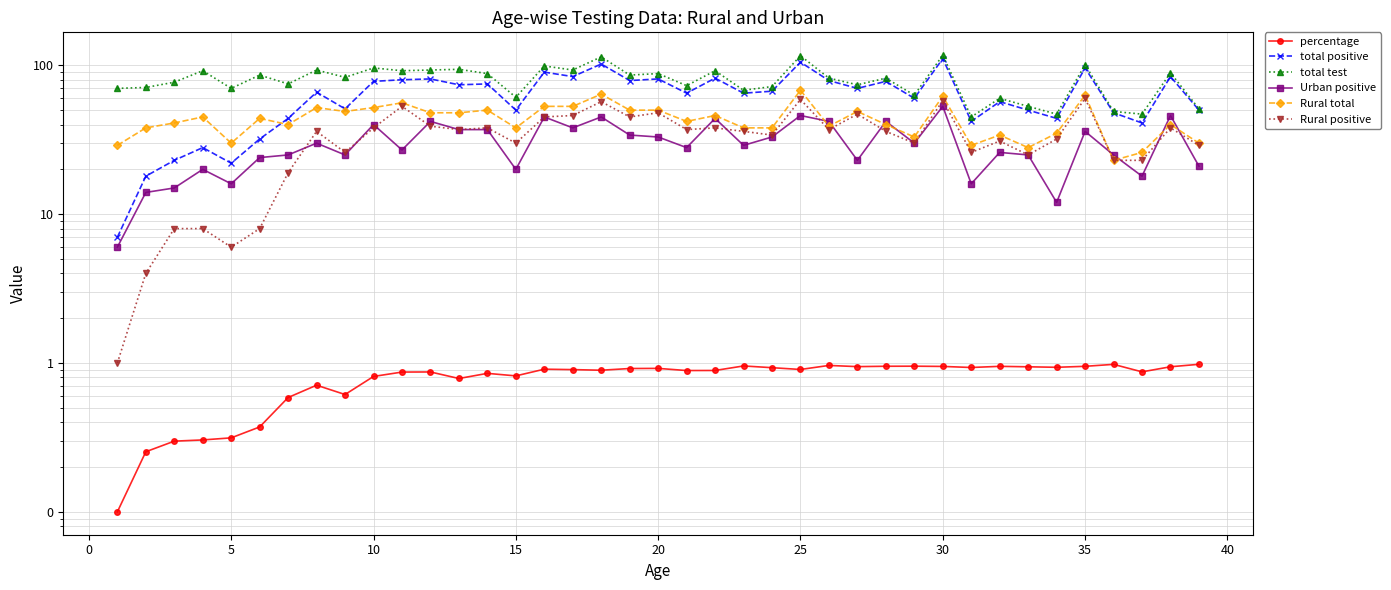

What are all the series names shown in the legend?

percentage, total positive, total test, Urban positive, Rural total, Rural positive